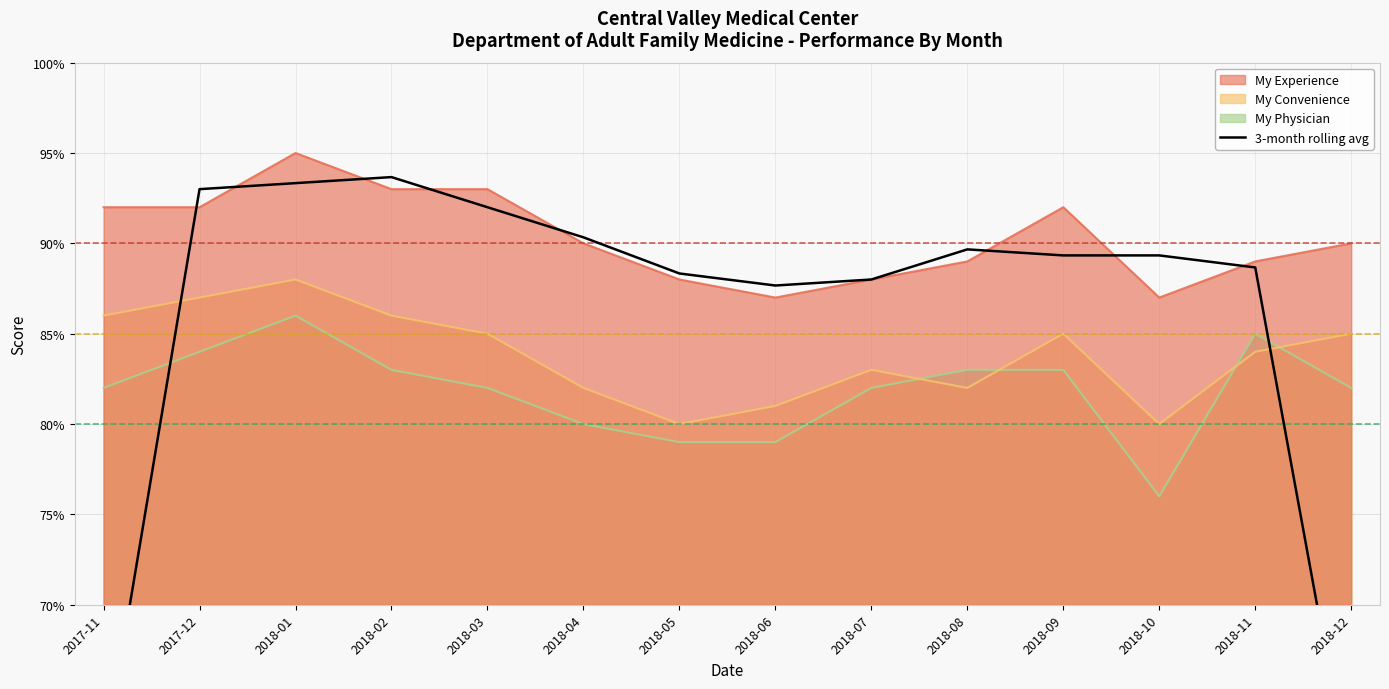

Rank the series by their average value, from lowest to highest.

My Physician, My Convenience, My Experience